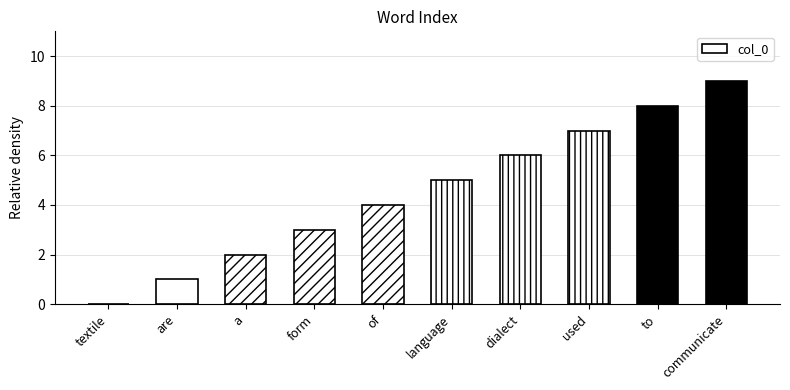

What is the greatest value displayed?

9